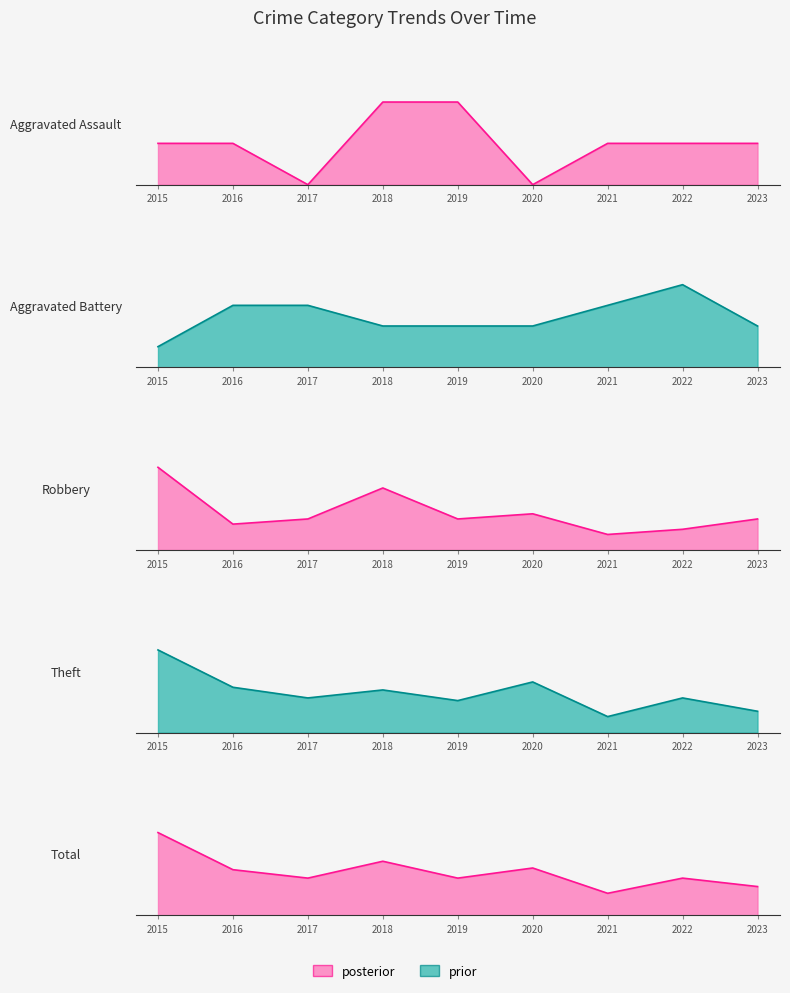

Between 2016 and 2021, which series saw the biggest shift?

Total